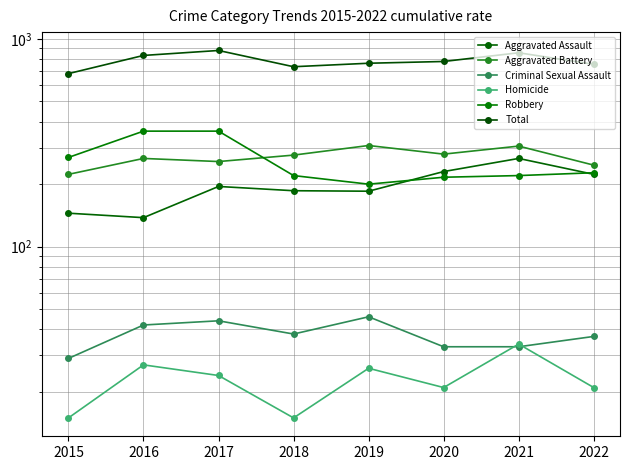

What is the maximum value for Robbery?

360